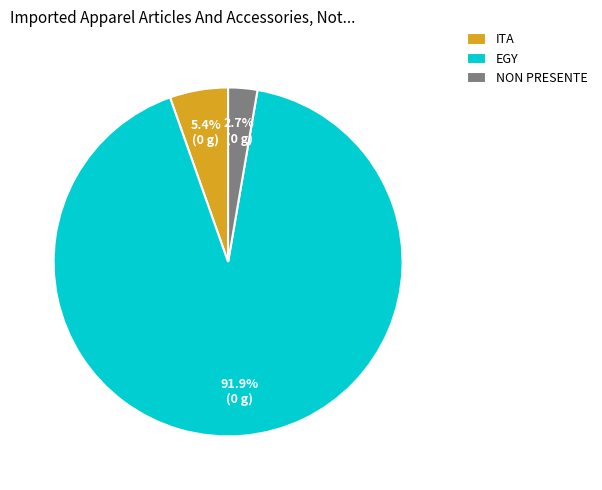

Do NON PRESENTE and EGY together represent more than half of the pie?

Yes